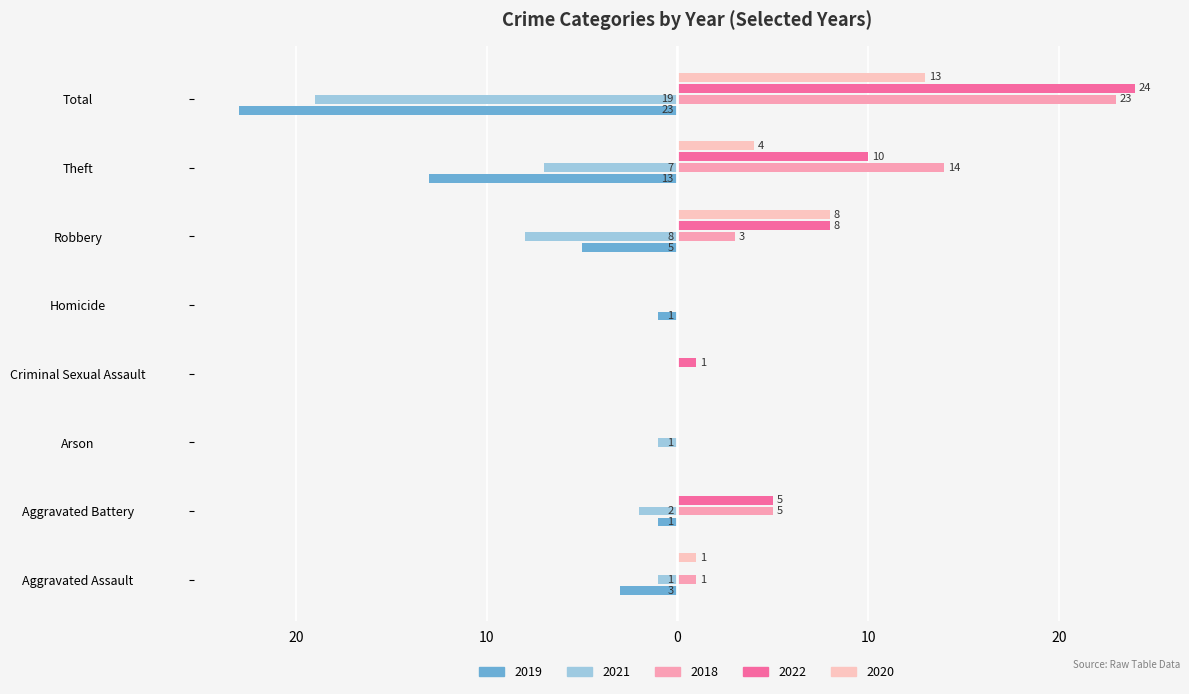

Which series has the widest spread of values?

2022